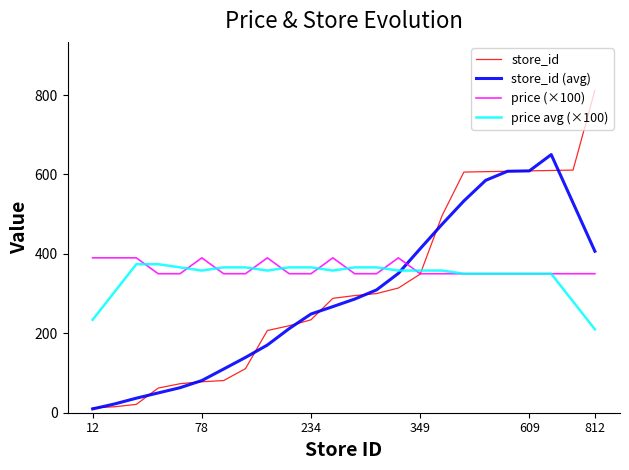

Which series has the widest spread of values?

store_id